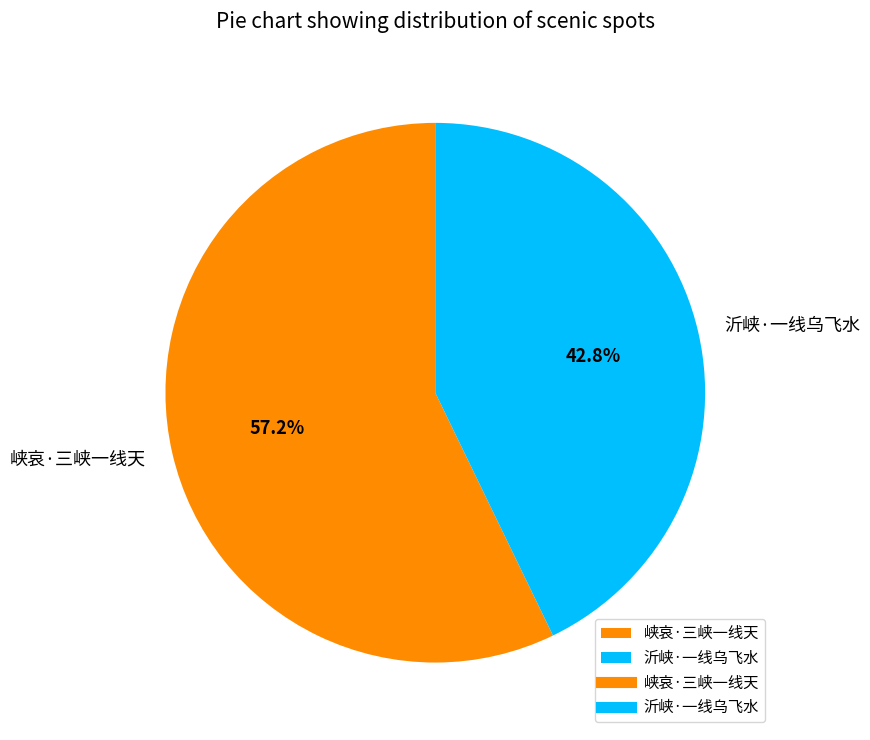

Approximately how many times larger is the value at 峡哀·三峡一线天 compared to 沂峡·一线乌飞水?

1.3